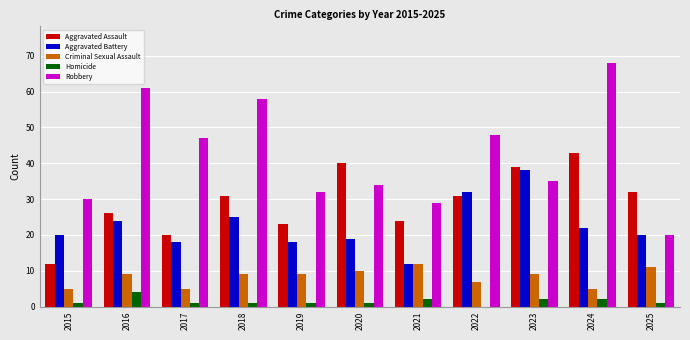

What is the sum of the Aggravated Battery values at 2022 and 2023?

70